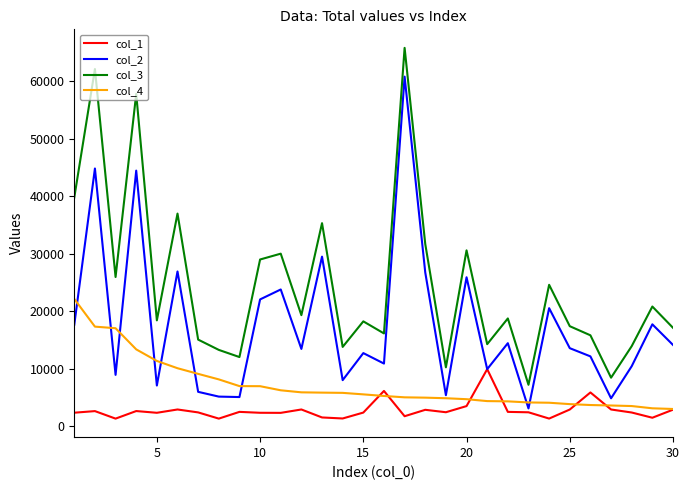

True or false: col_3 and col_1 intersect in this chart.

False